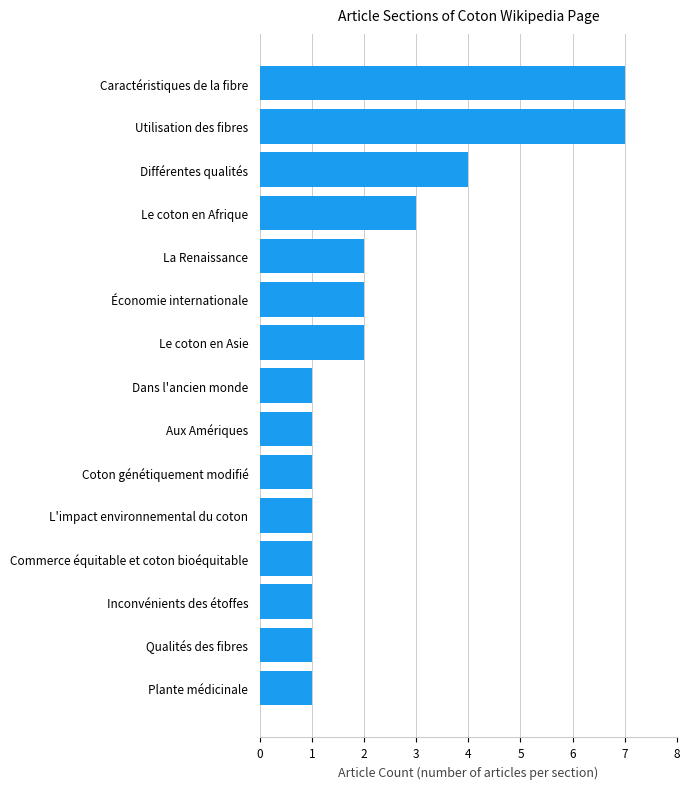

Does the chart contain any negative values?

No